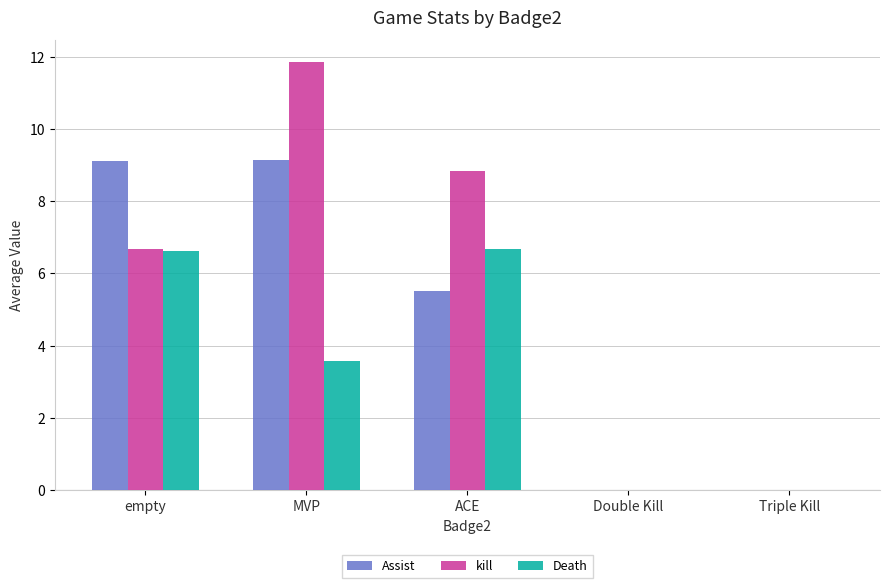

What is the sum of all Death values?

16.9